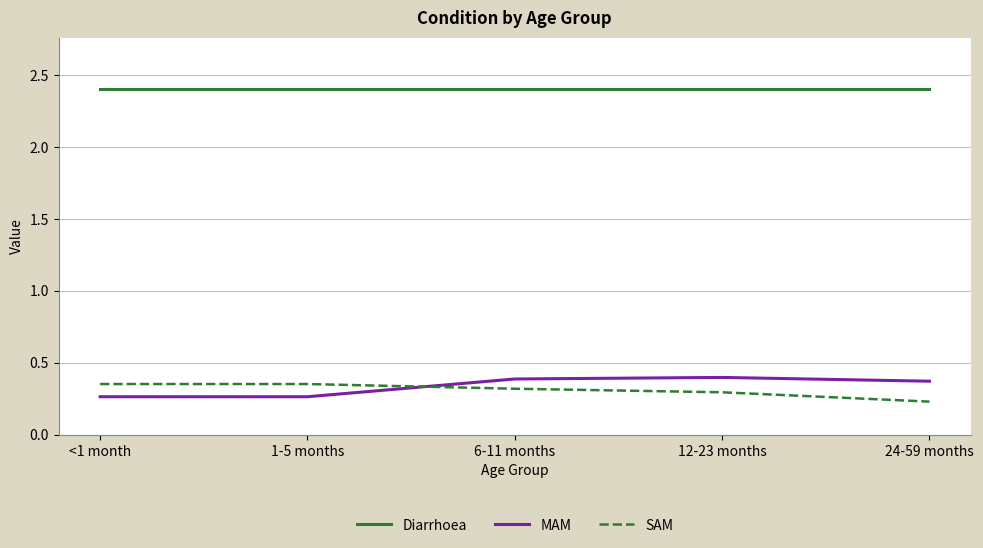

True or false: SAM has a value of 0.6 at 1-5 months.

False